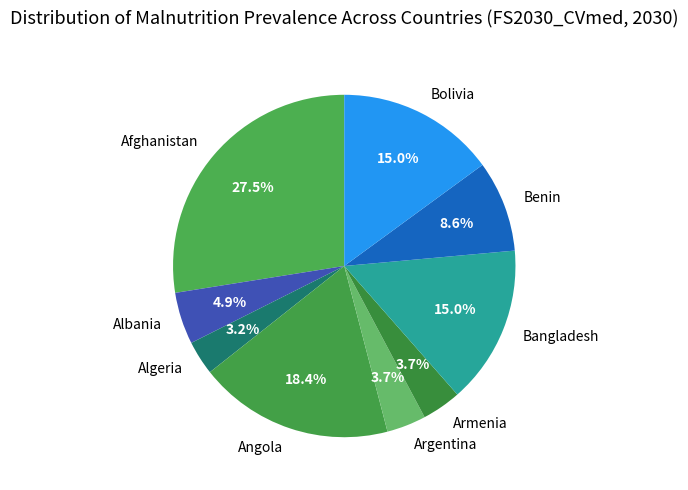

Does Bolivia represent more than half of the total?

No